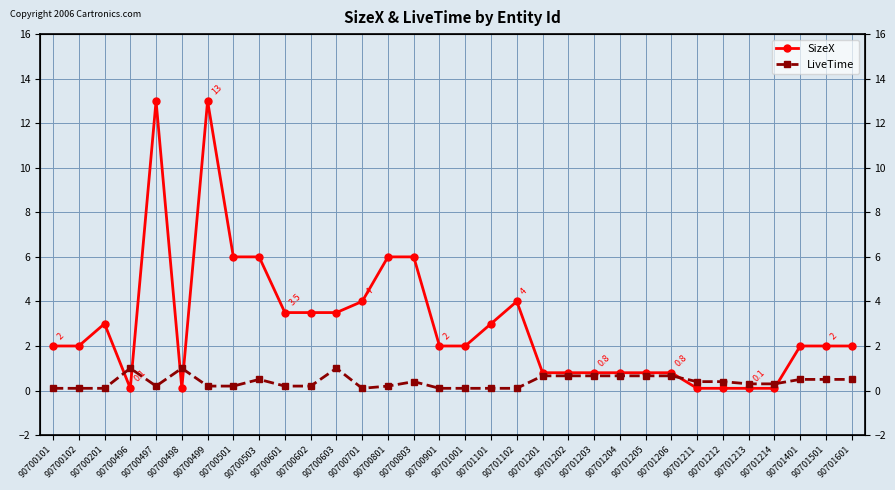

The value of SizeX at 90701601 is 2.0. True or false?

True